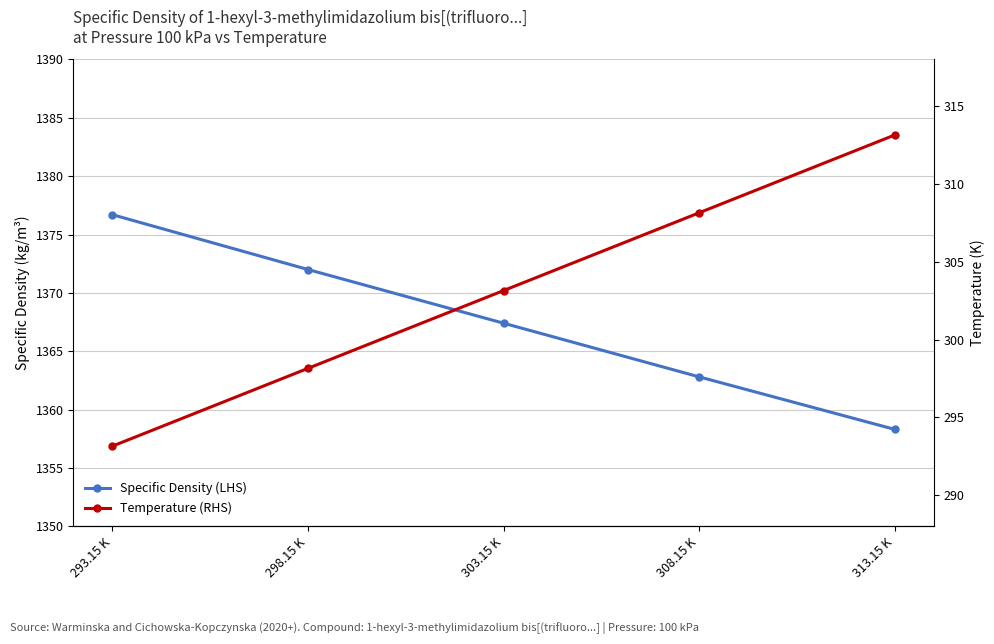

Between 293.15 K and 313.15 K, which is larger?

293.15 K